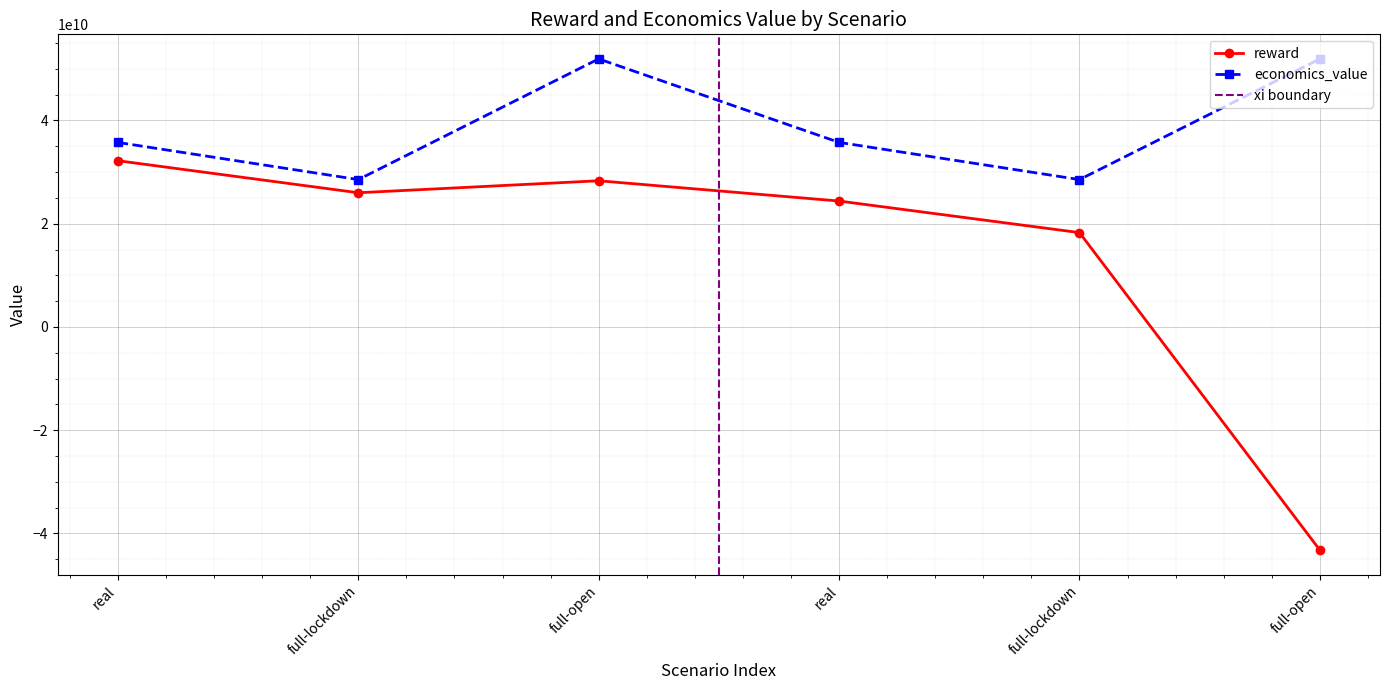

Where is the first local minimum for reward?

full-lockdown